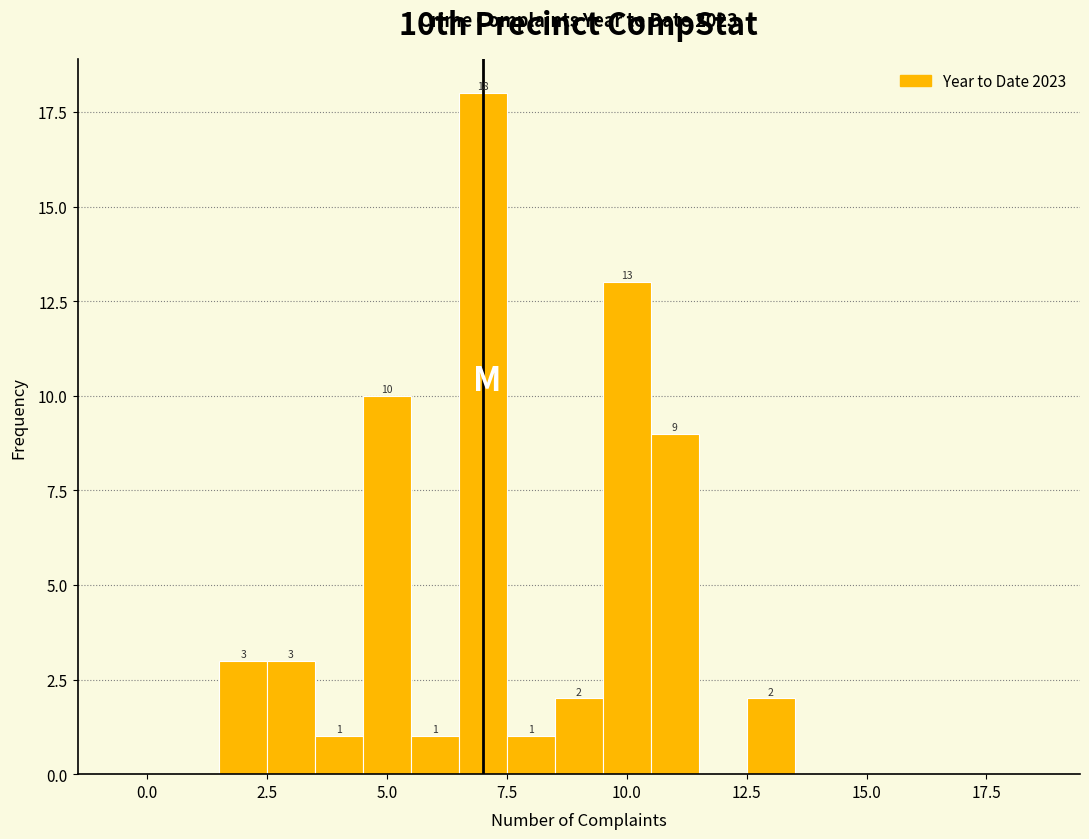

Around what value on the x-axis is the tallest bar? Give the approximate position of its centre, as read against the axis.

7.0